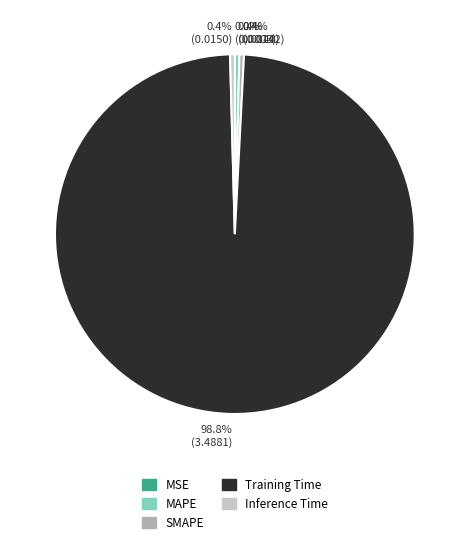

What is the majority slice?

98.8% (3.4881)